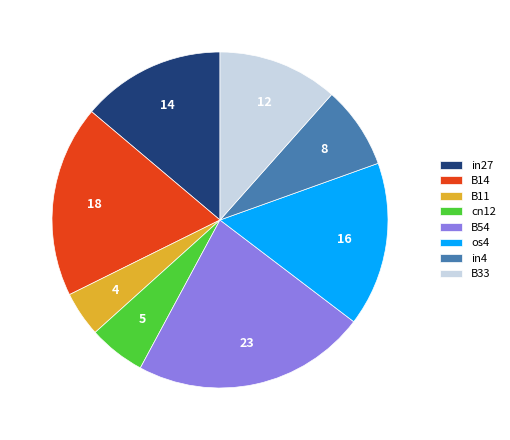

Rank the categories by value from lowest to highest.

B11, cn12, in4, B33, in27, os4, B14, B54